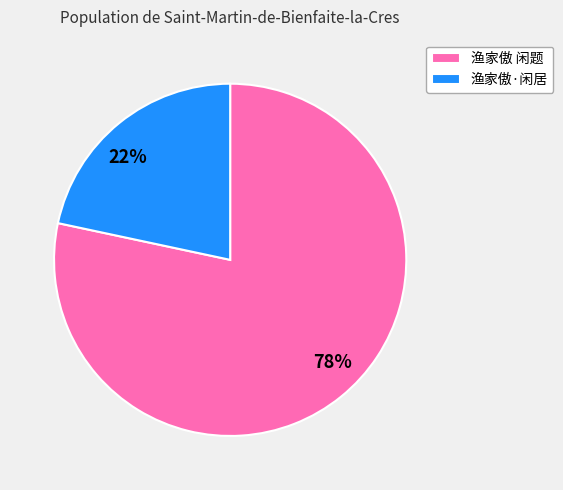

The 渔家傲 闲题 slice represents 78% of the pie. True or false?

True